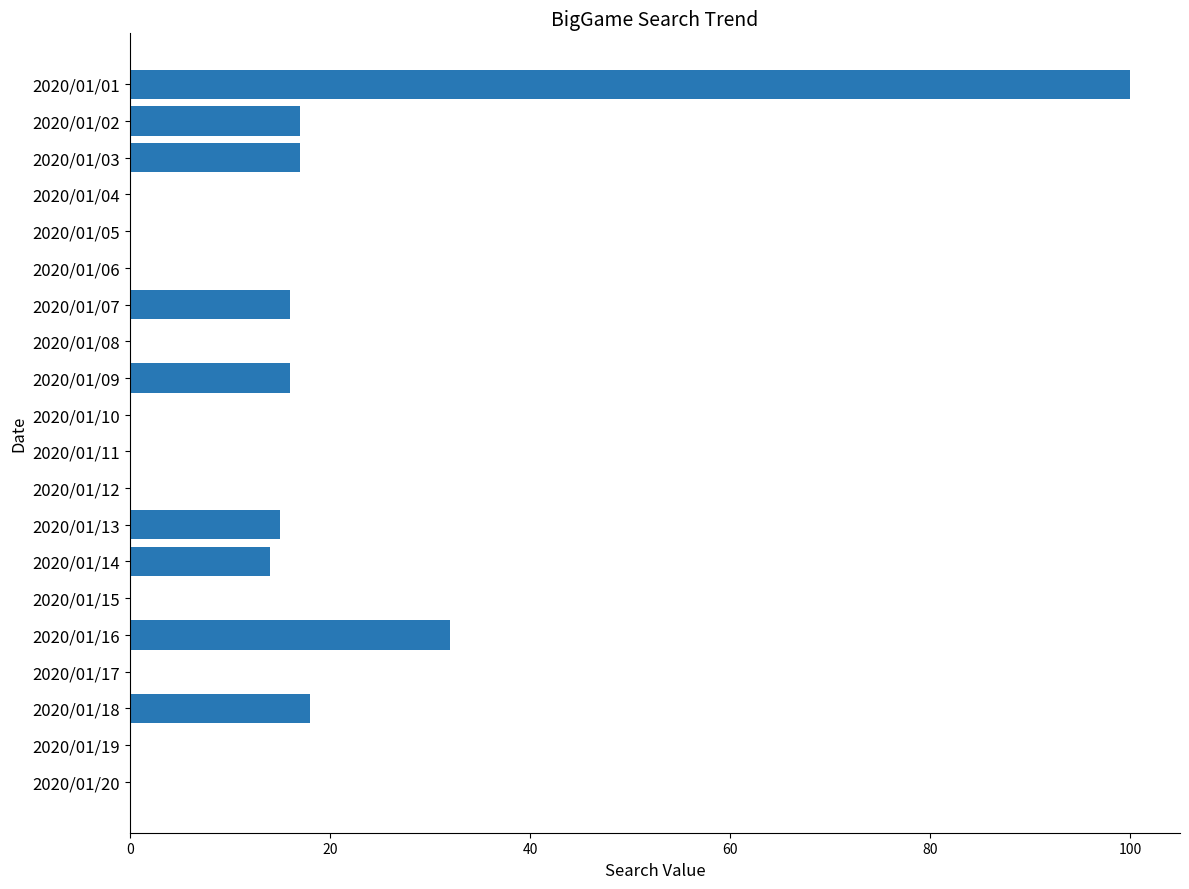

Reading top to bottom, transcribe all the data shown in this chart.

2020/01/01=100	2020/01/02=17	2020/01/03=17	2020/01/04=0	2020/01/05=0	2020/01/06=0	2020/01/07=16	2020/01/08=0	2020/01/09=16	2020/01/10=0	2020/01/11=0	2020/01/12=0	2020/01/13=15	2020/01/14=14	2020/01/15=0	2020/01/16=32	2020/01/17=0	2020/01/18=18	2020/01/19=0	2020/01/20=0